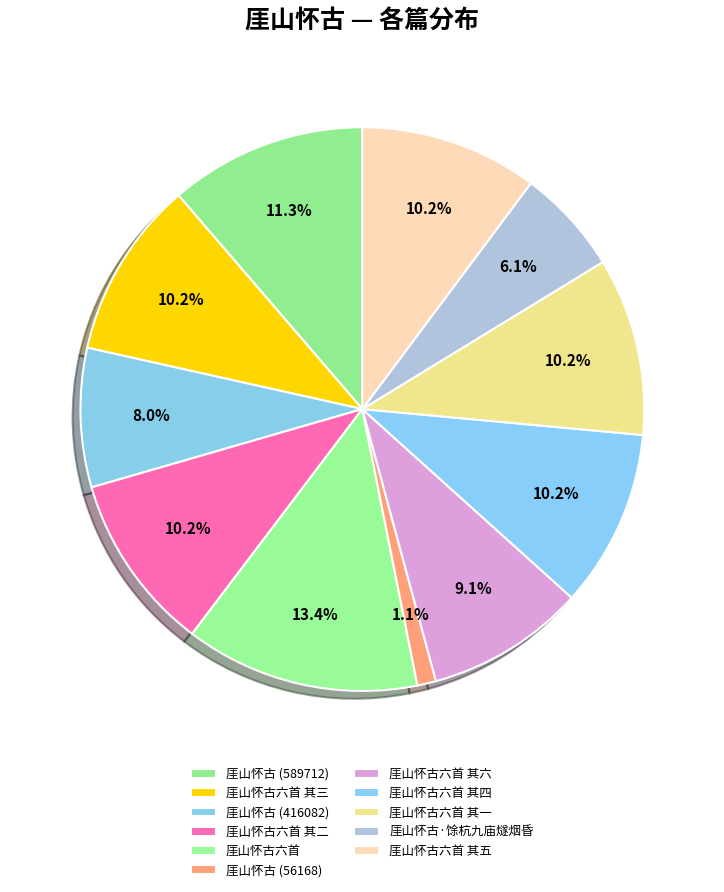

To the nearest percent, what is the difference between the 厓山怀古六首 其一 and 厓山怀古 (589712) slice percentages?

1%